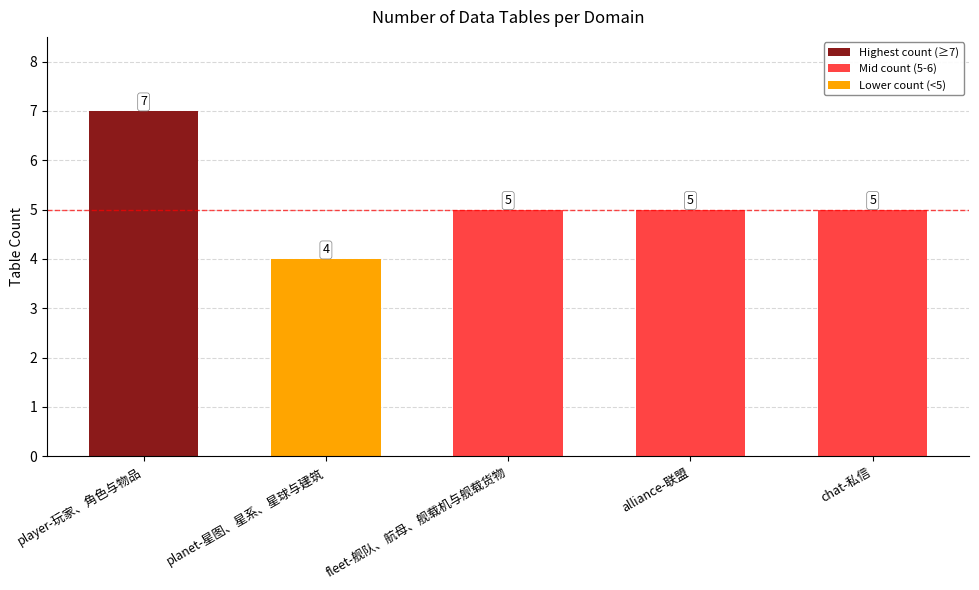

What is the minimum value shown in the chart?

4